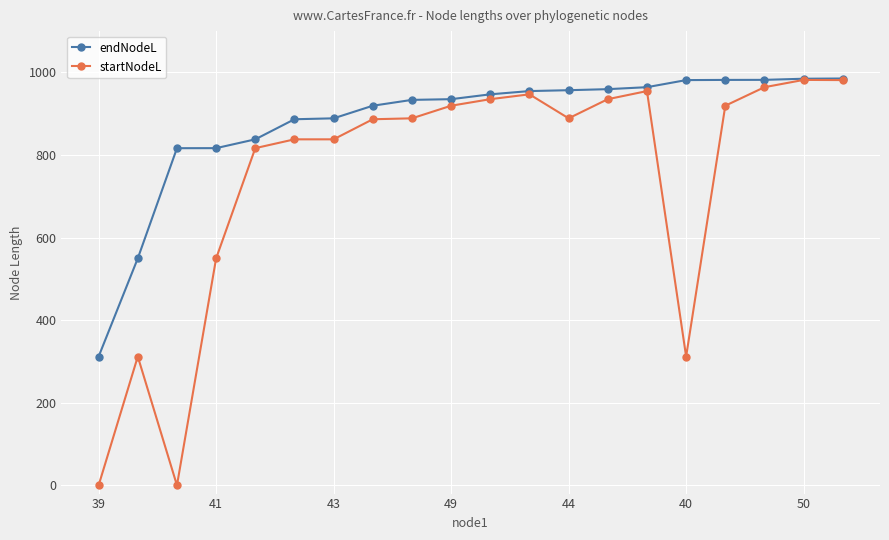

True or false: startNodeL has more than 0 points higher than both neighbors.

True